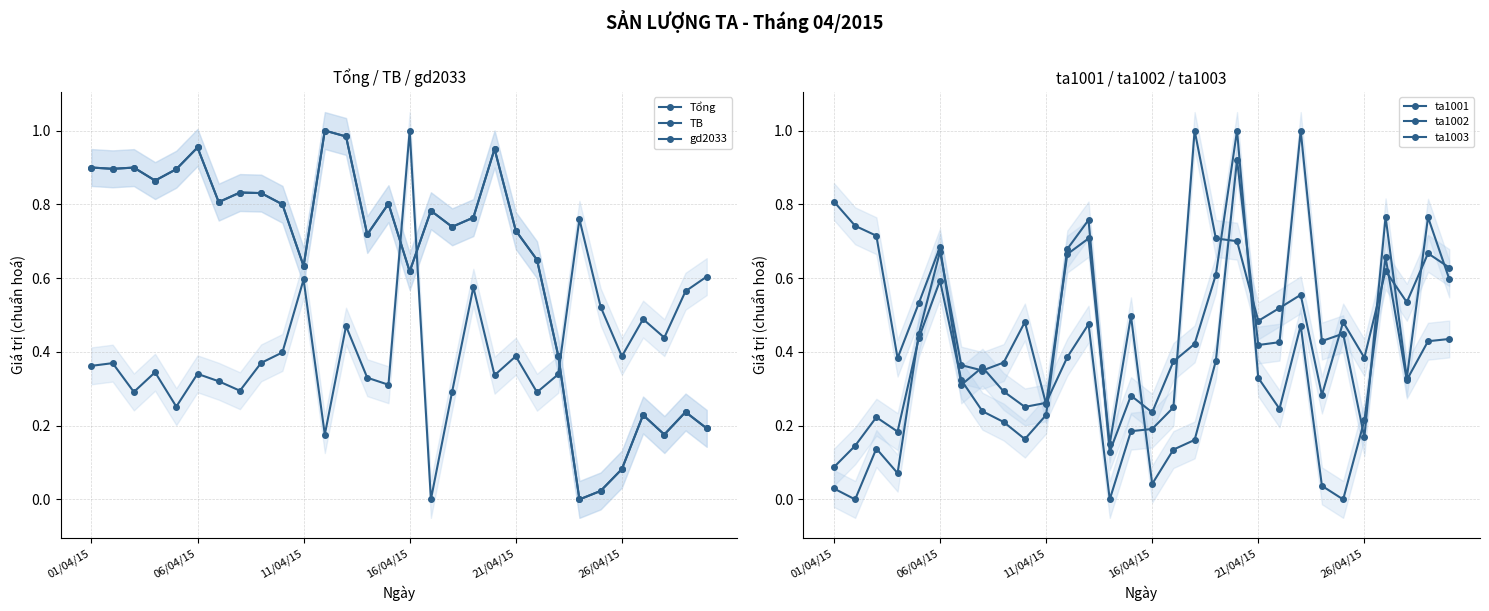

At which label does ta1001 reach its peak?

19